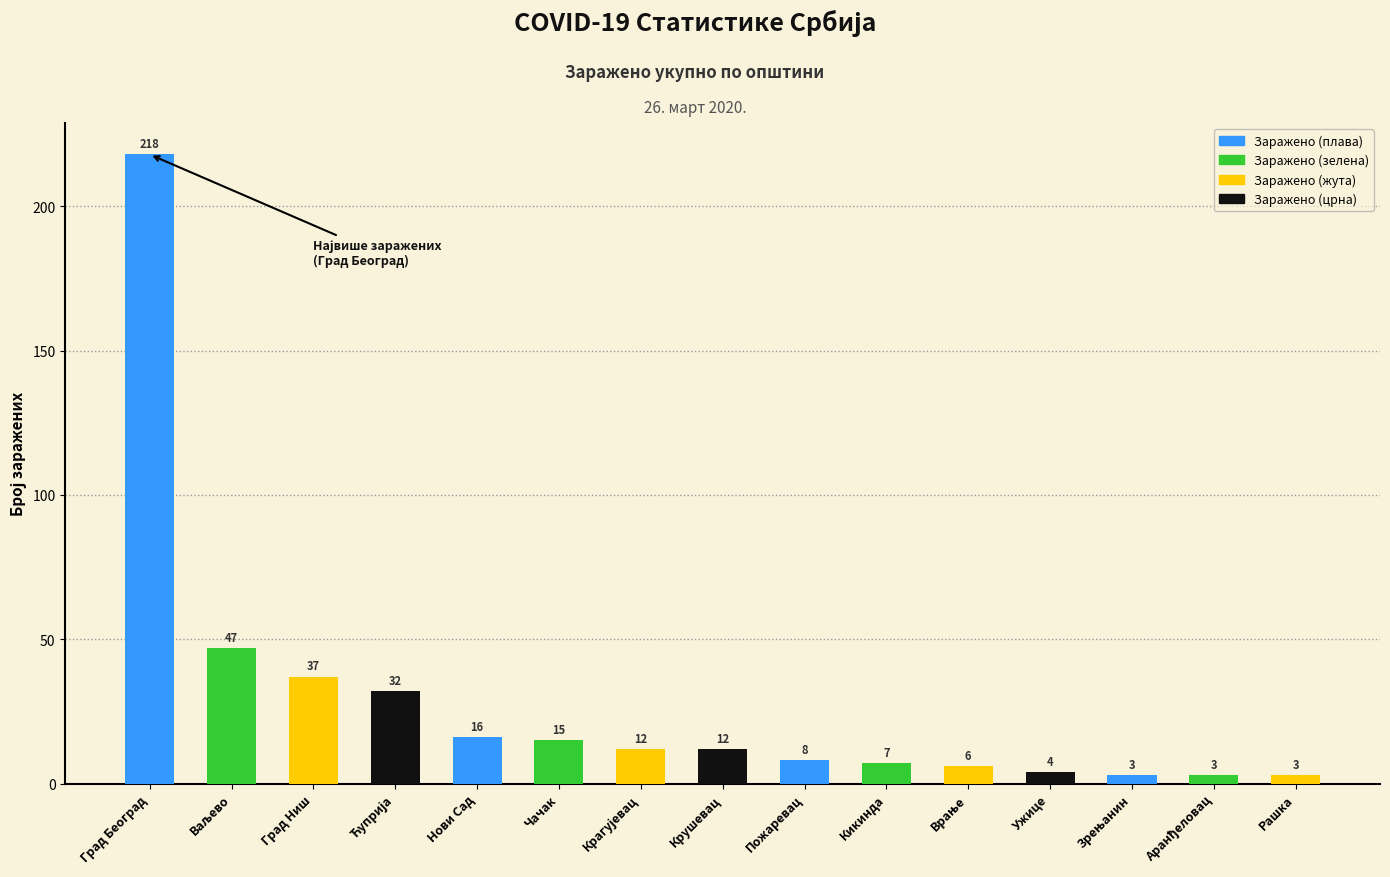

True or false: the data shows 342 at Град Београд.

False